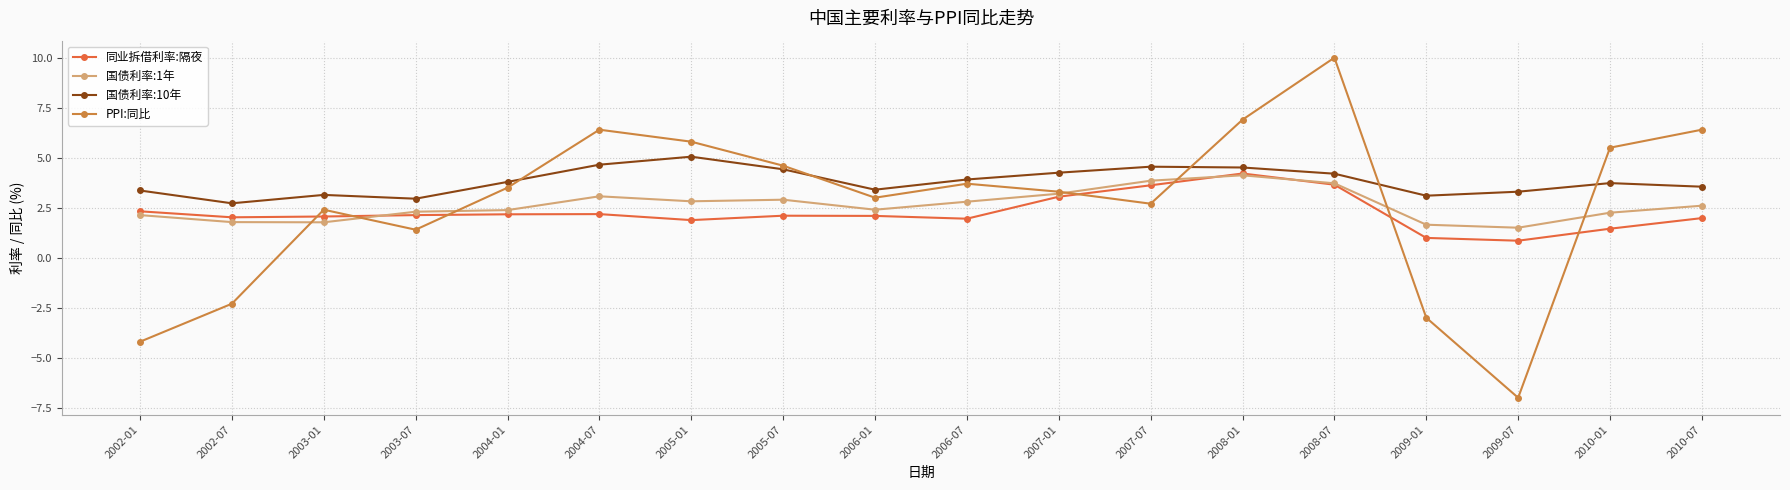

What position from the right is 2005-07?

11